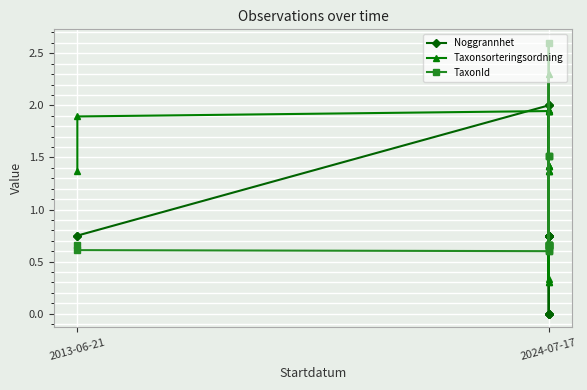

At which label does Taxonsorteringsordning first exceed 1?

2013-06-21